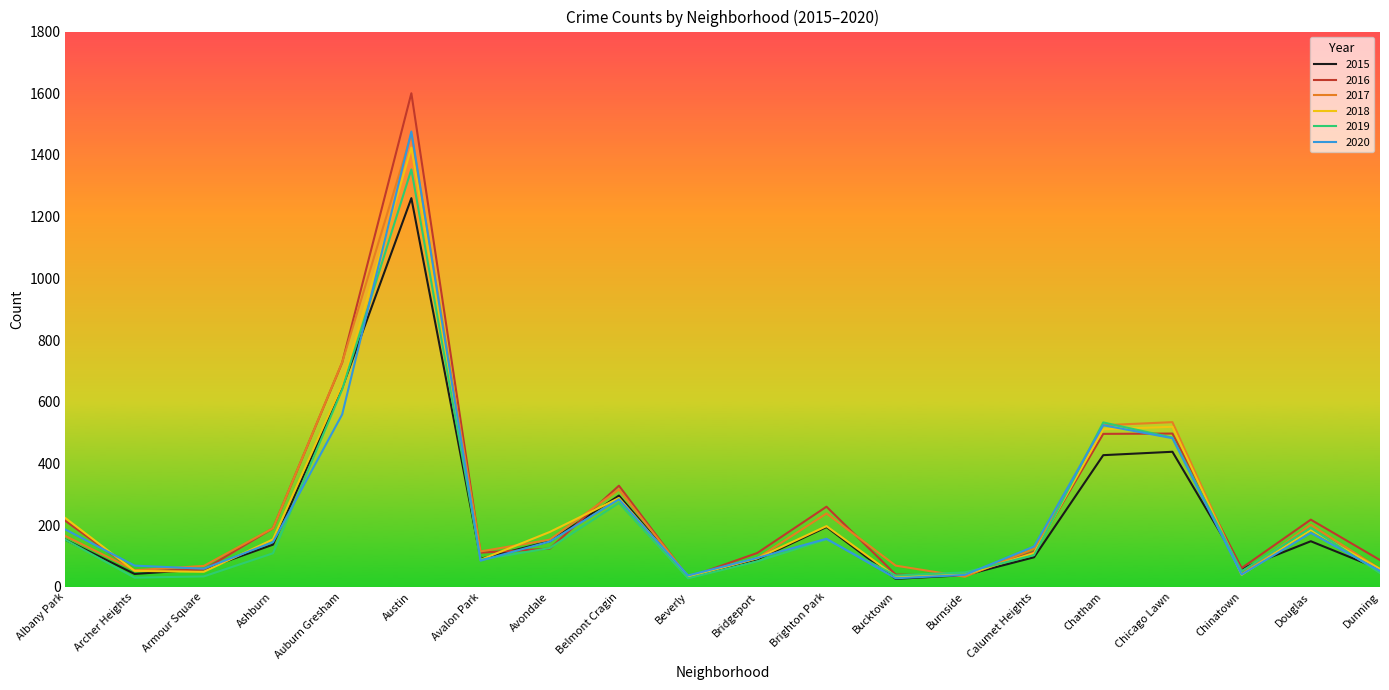

The value of 2017 at Dunning is 58. True or false?

True